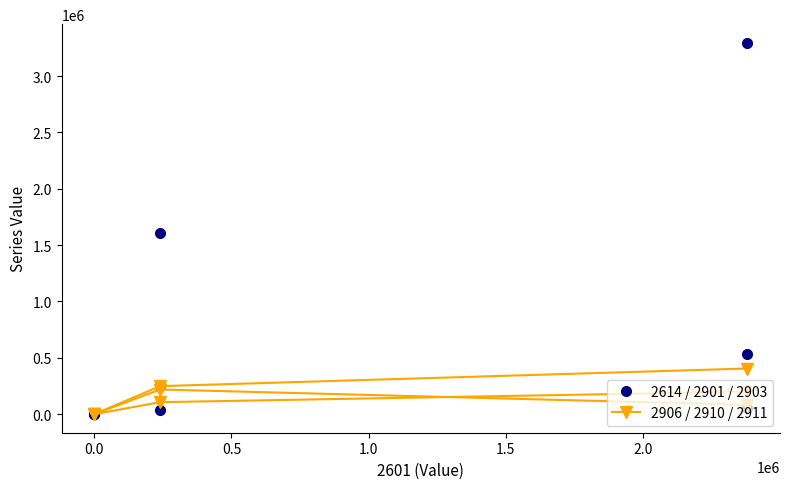

What is the average value of the 2910 series?

100402